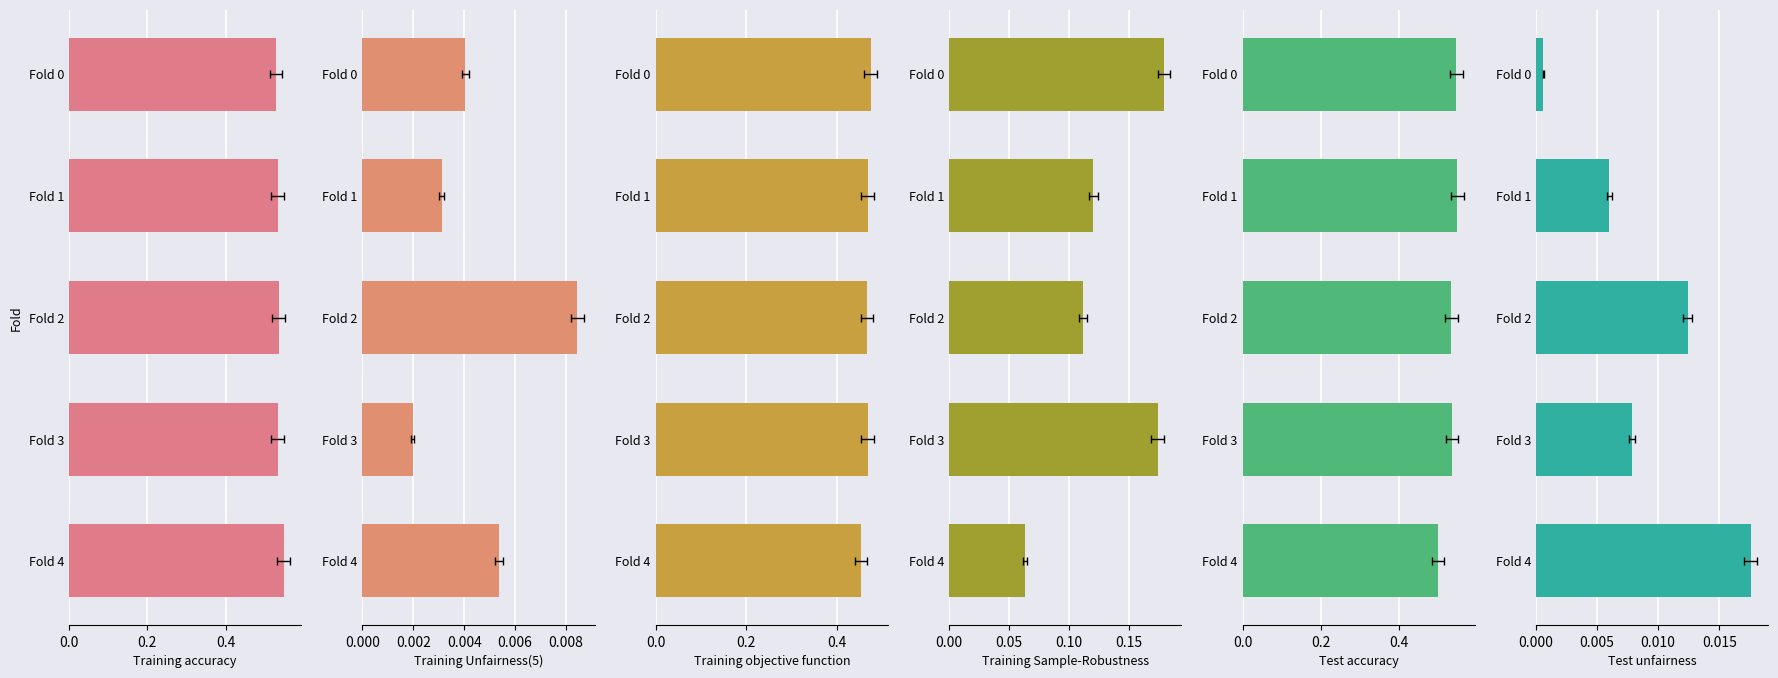

What position from the right is 0.2?

4